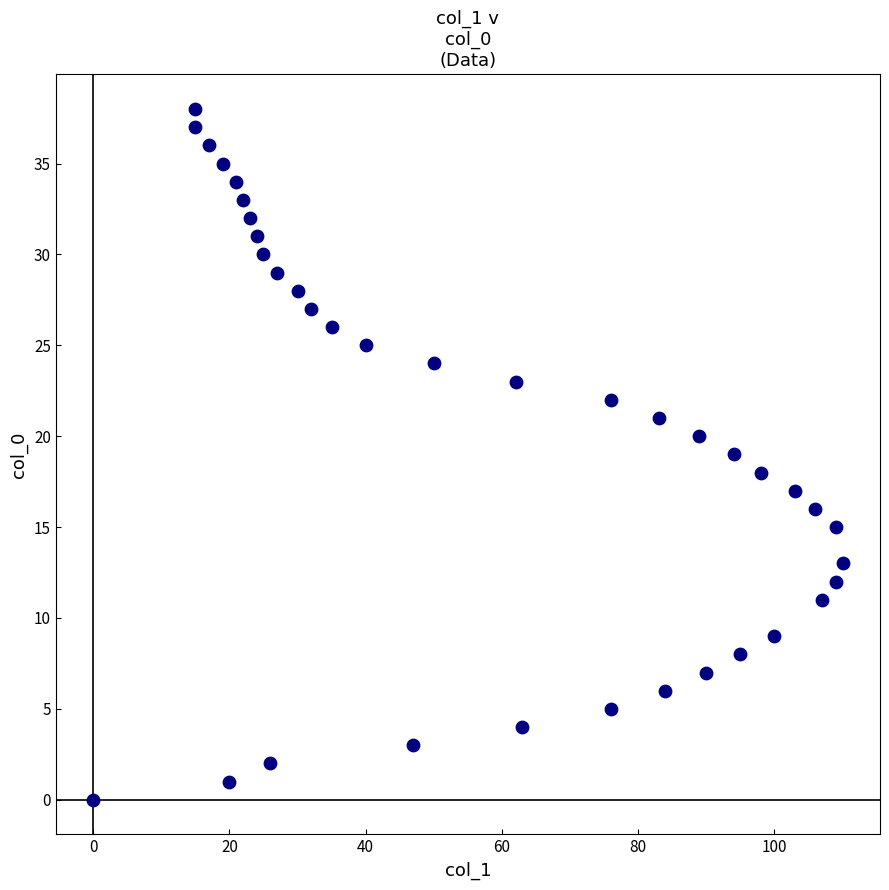

What is the range of X values (max minus min)?

110